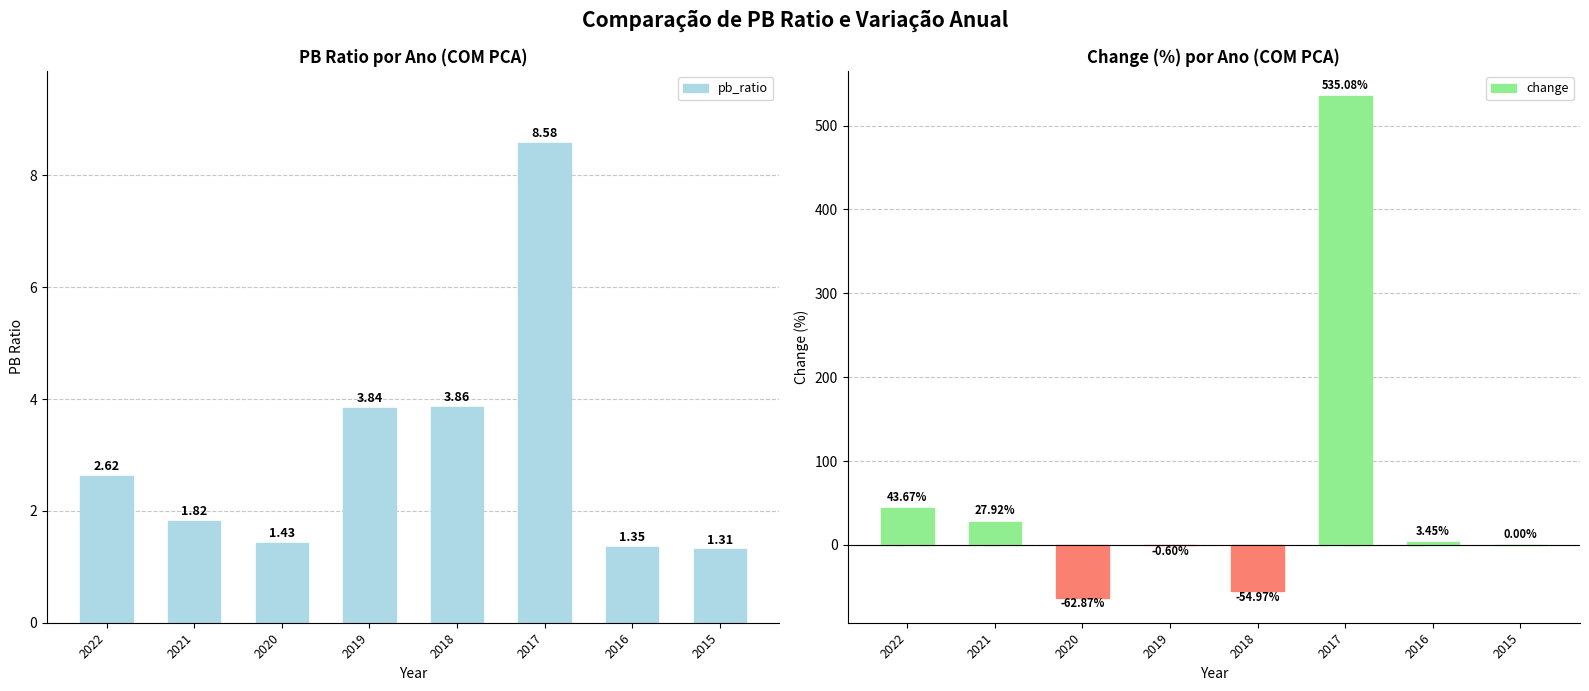

Which category has the lowest value across all series?

2020